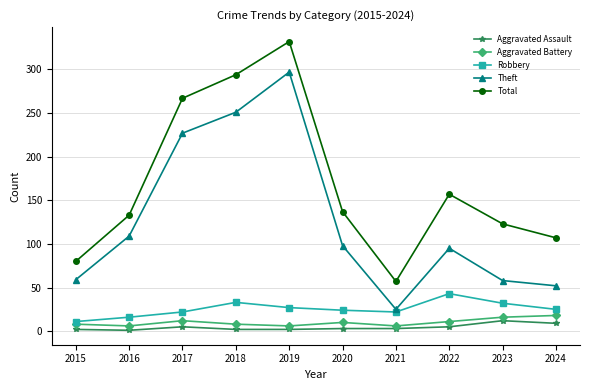

At 2016, list the series in order from smallest to largest.

Aggravated Assault, Aggravated Battery, Robbery, Theft, Total